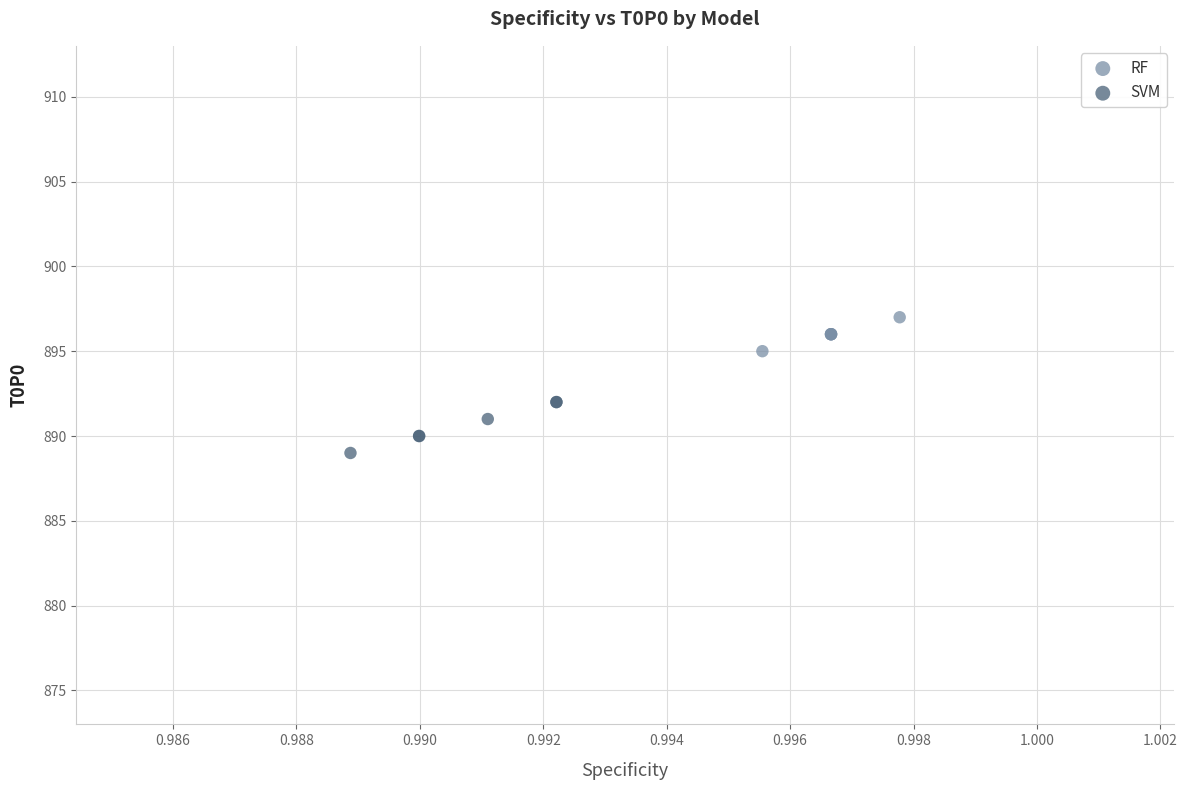

Which series contains the lowest Y value?

SVM